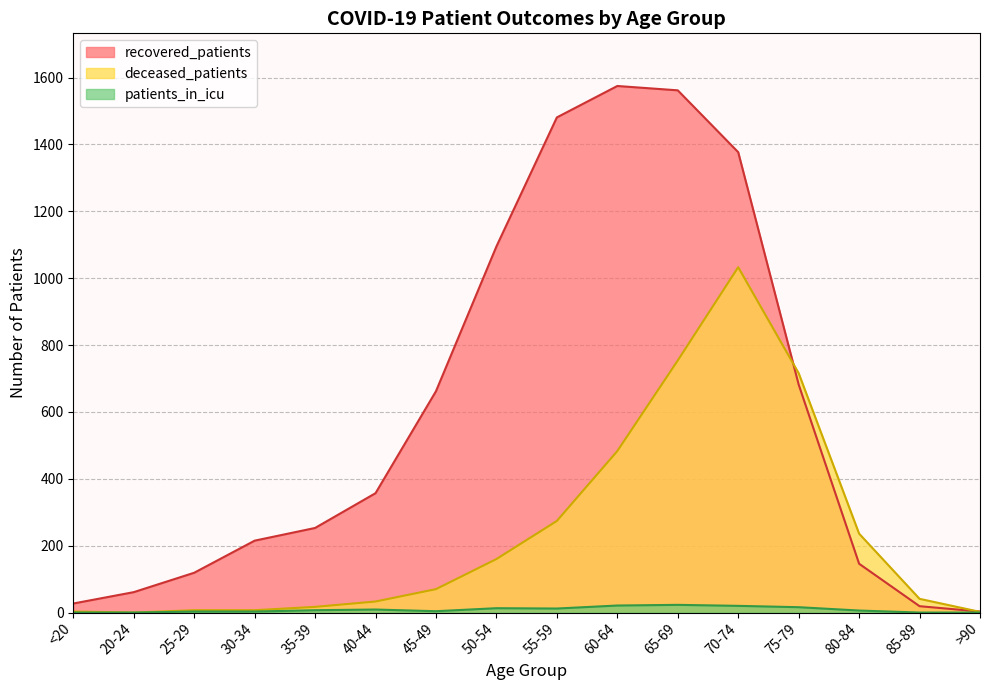

Rank the categories by patients_in_icu value from lowest to highest.

<20, 20-24, 85-89, >90, 25-29, 30-34, 45-49, 80-84, 35-39, 40-44, 55-59, 50-54, 75-79, 70-74, 60-64, 65-69